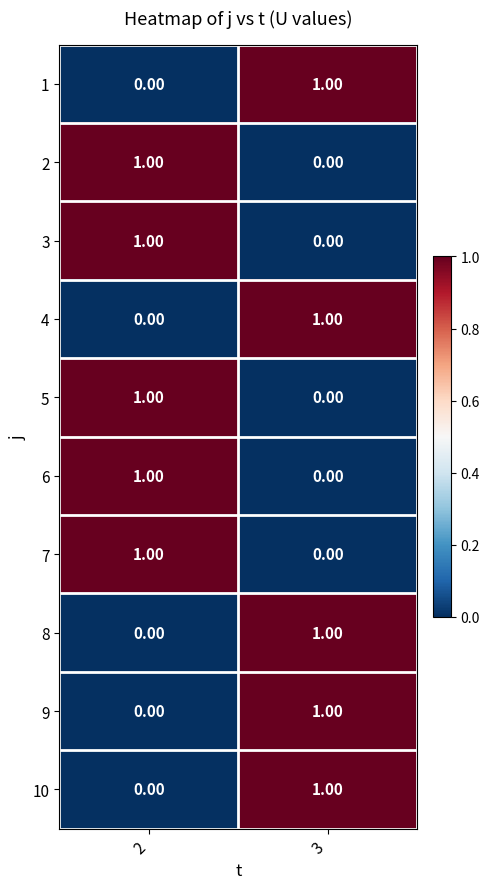

What is the total value across all series at 2?

5